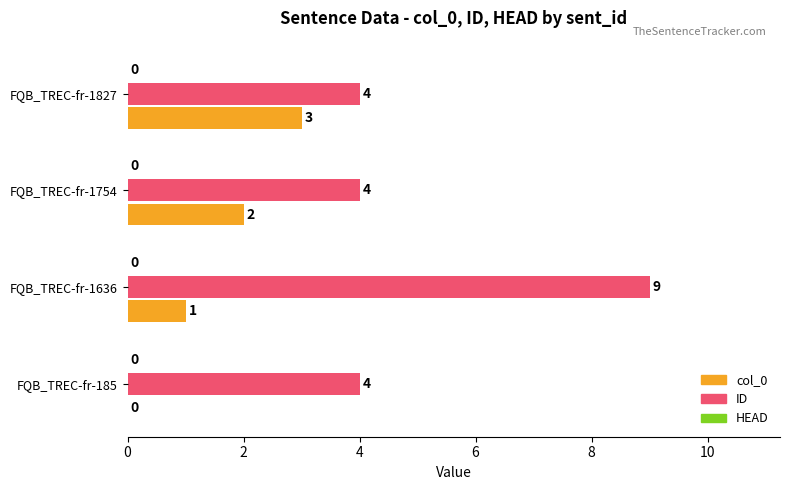

What is the average value of the col_0 series?

2